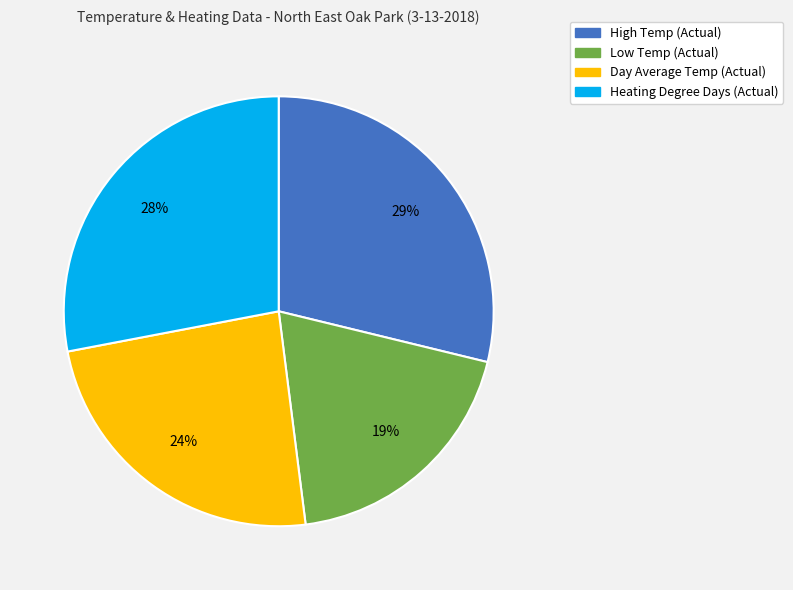

To the nearest percent, what percentage of the pie is Heating Degree Days (Actual)?

28%